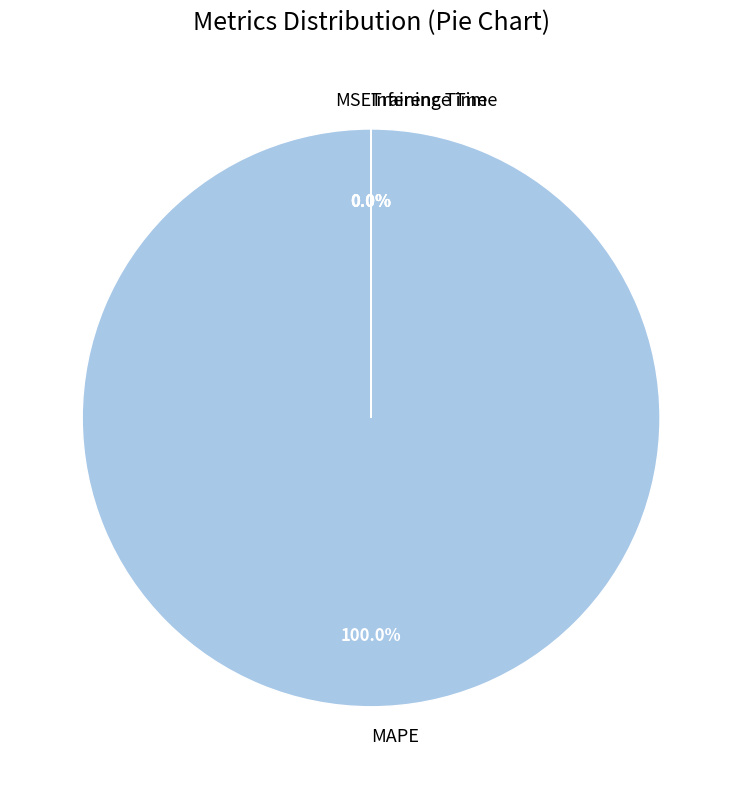

What is the majority slice?

MAPE